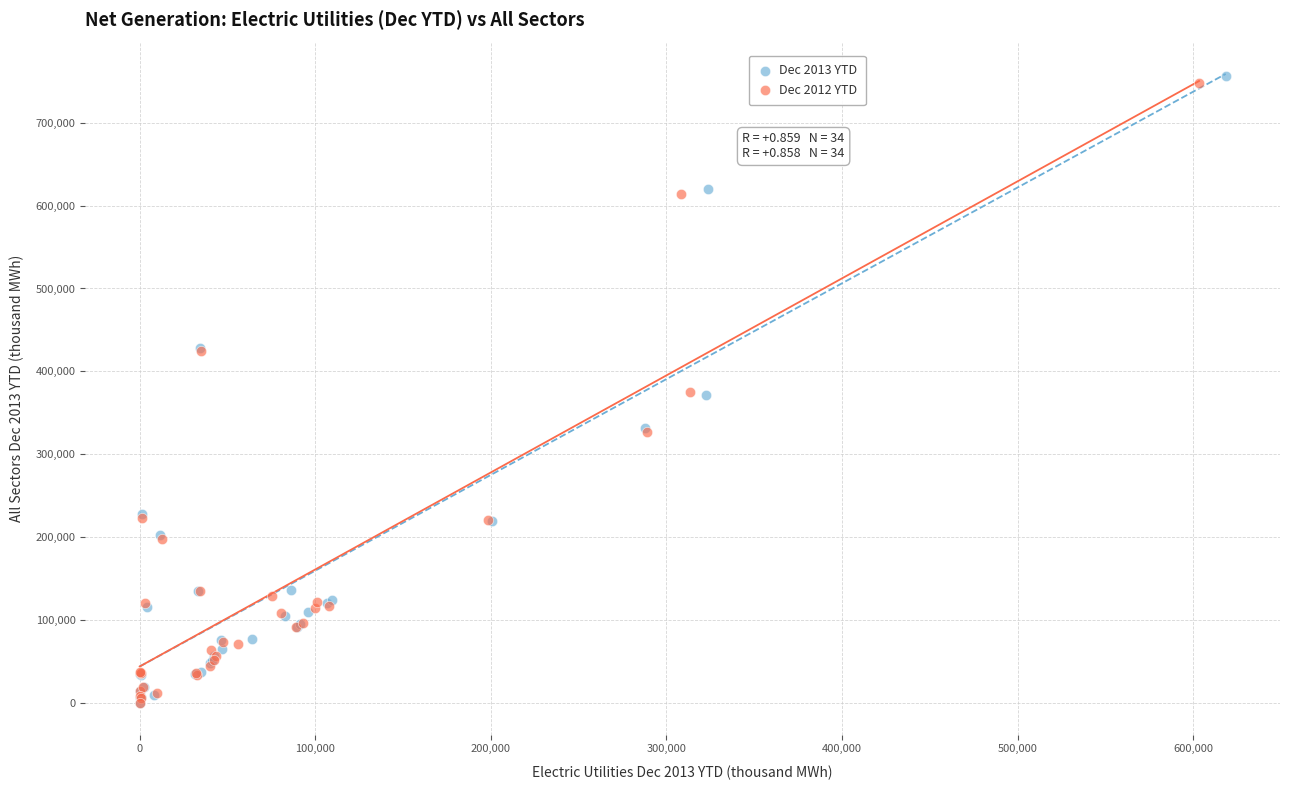

Which series has the largest Y range (max minus min)?

Dec 2013 YTD